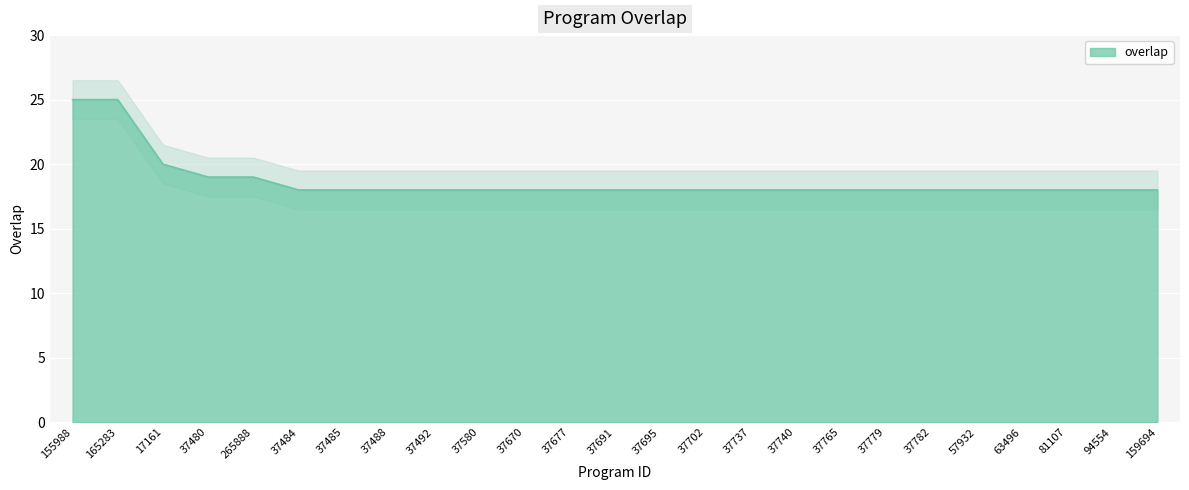

Reading right to left, list all the values displayed in this chart.

159694=18	94554=18	81107=18	63496=18	57932=18	37782=18	37779=18	37765=18	37740=18	37737=18	37702=18	37695=18	37691=18	37677=18	37670=18	37580=18	37492=18	37488=18	37485=18	37484=18	265888=19	37480=19	17161=20	165283=25	155988=25